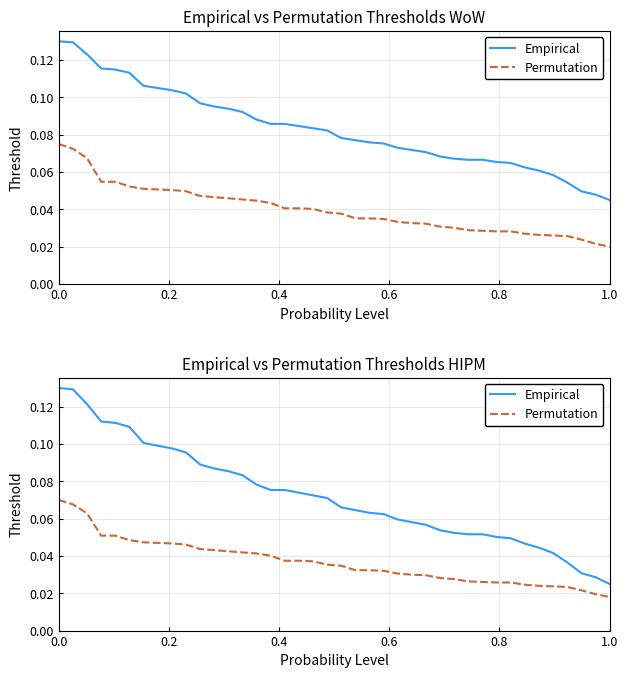

At how many categories does at least one series exceed 0?

40